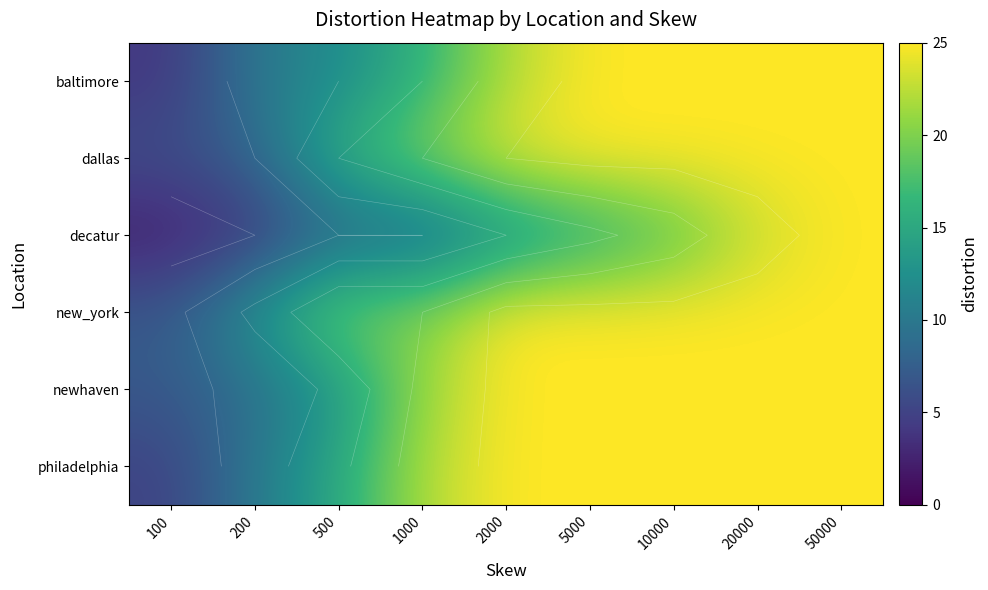

How many data points in decatur are above 12?

4